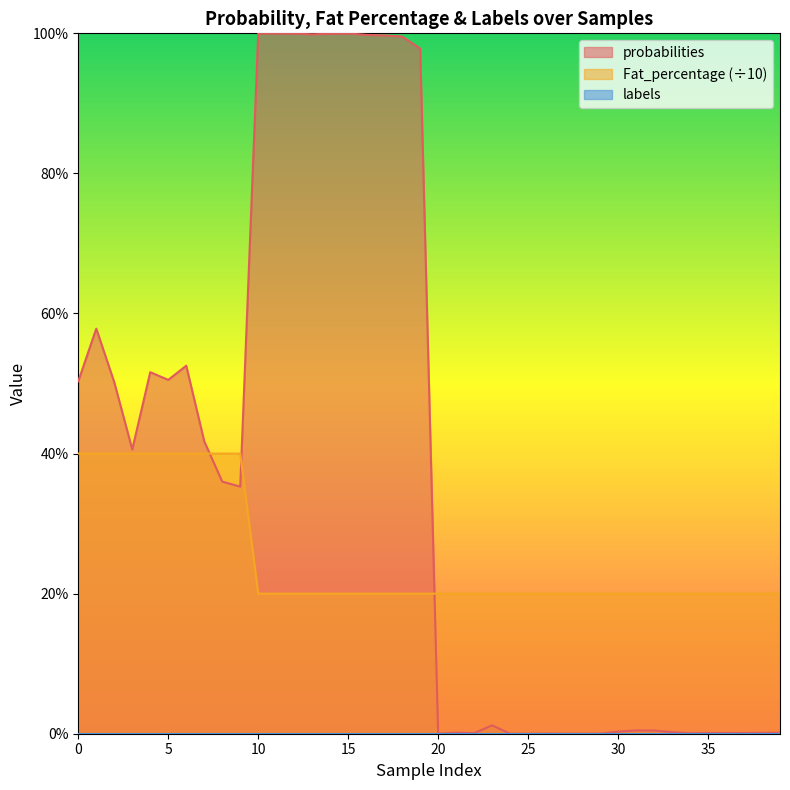

Reading right to left, list all the values displayed in this chart.

probabilities: 0.0	0.0	0.0	0.0	0.0	0.0	0.0	0.0	0.0	0.0	0.0	0.0	0.0	0.0	0.0	0.0	0.0	0.0	0.0	0.0	1.0	1.0	1.0	1.0	1.0	1.0	1.0	1.0	1.0	1.0	0.4	0.4	0.4	0.5	0.5	0.5	0.4	0.5	0.6	0.5
Fat_percentage: 0.2	0.2	0.2	0.2	0.2	0.2	0.2	0.2	0.2	0.2	0.2	0.2	0.2	0.2	0.2	0.2	0.2	0.2	0.2	0.2	0.2	0.2	0.2	0.2	0.2	0.2	0.2	0.2	0.2	0.2	0.4	0.4	0.4	0.4	0.4	0.4	0.4	0.4	0.4	0.4